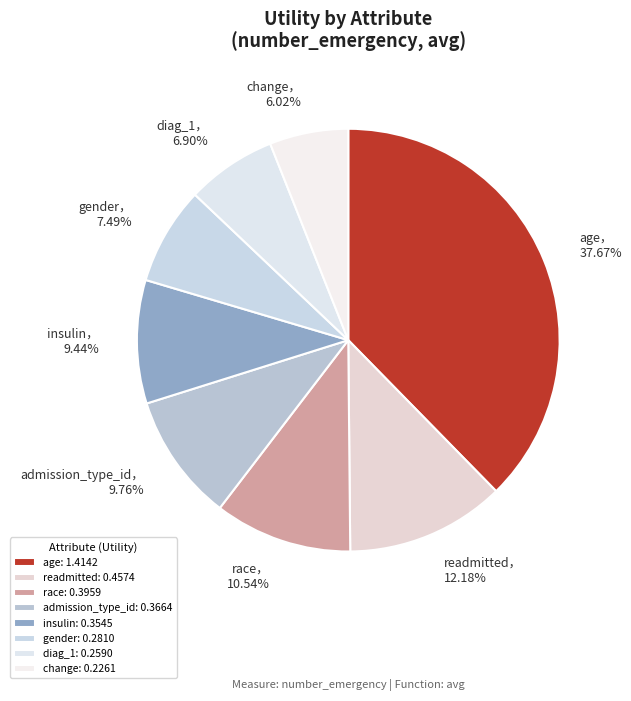

The diag_1 slice represents 15% of the pie. True or false?

False